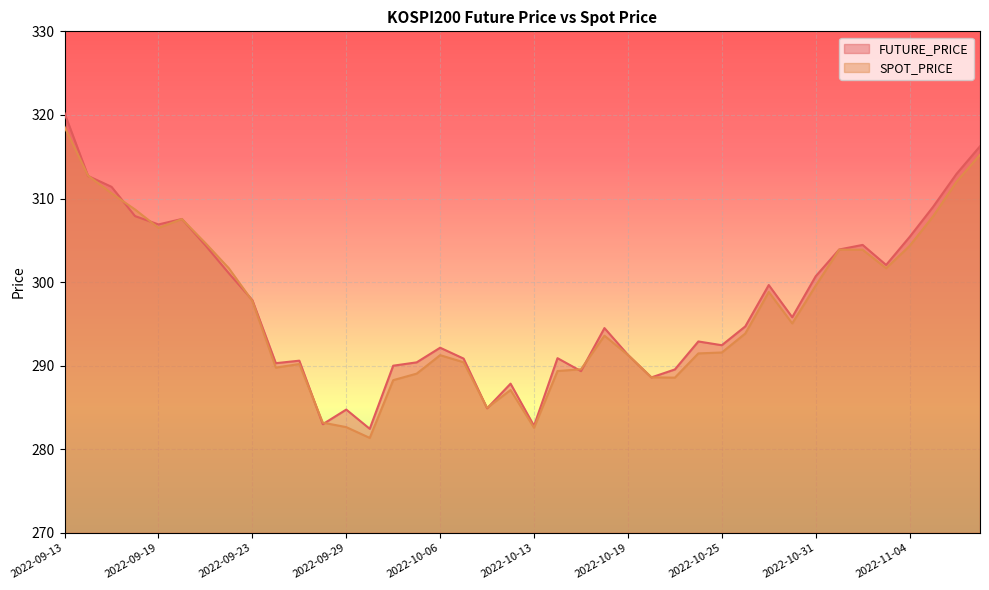

List the labels in order of SPOT_PRICE value, smallest first.

2022-09-30, 2022-10-13, 2022-09-29, 2022-09-28, 2022-10-11, 2022-10-12, 2022-10-04, 2022-10-21, 2022-10-20, 2022-10-05, 2022-10-14, 2022-10-17, 2022-09-26, 2022-09-27, 2022-10-07, 2022-10-06, 2022-10-19, 2022-10-24, 2022-10-25, 2022-10-18, 2022-10-26, 2022-10-28, 2022-09-23, 2022-10-27, 2022-10-31, 2022-09-22, 2022-11-03, 2022-11-02, 2022-11-01, 2022-11-04, 2022-09-21, 2022-09-19, 2022-09-20, 2022-11-07, 2022-09-16, 2022-09-15, 2022-11-08, 2022-09-14, 2022-11-09, 2022-09-13